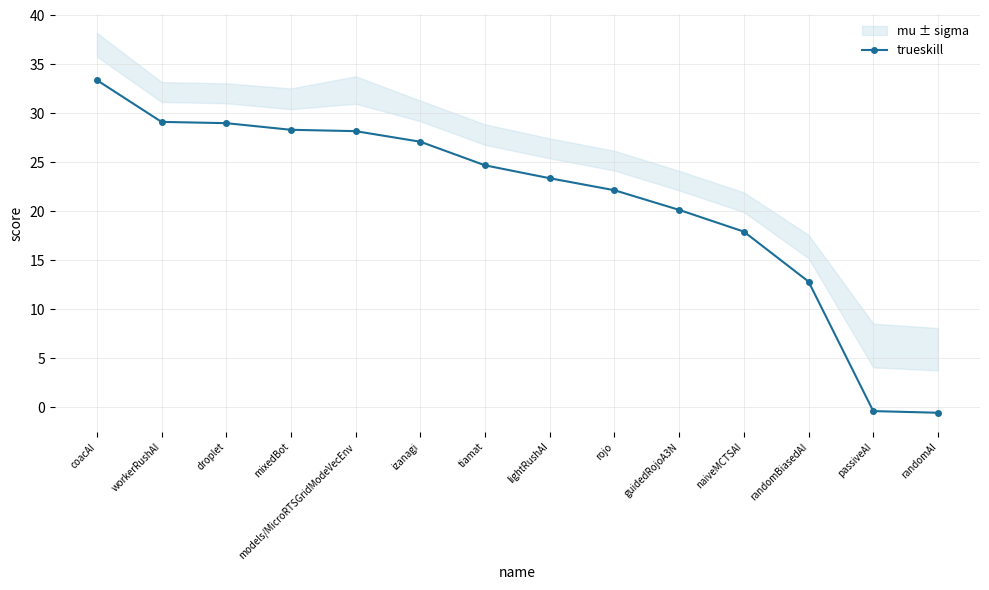

Does the chart display data point markers on the line(s)?

Yes